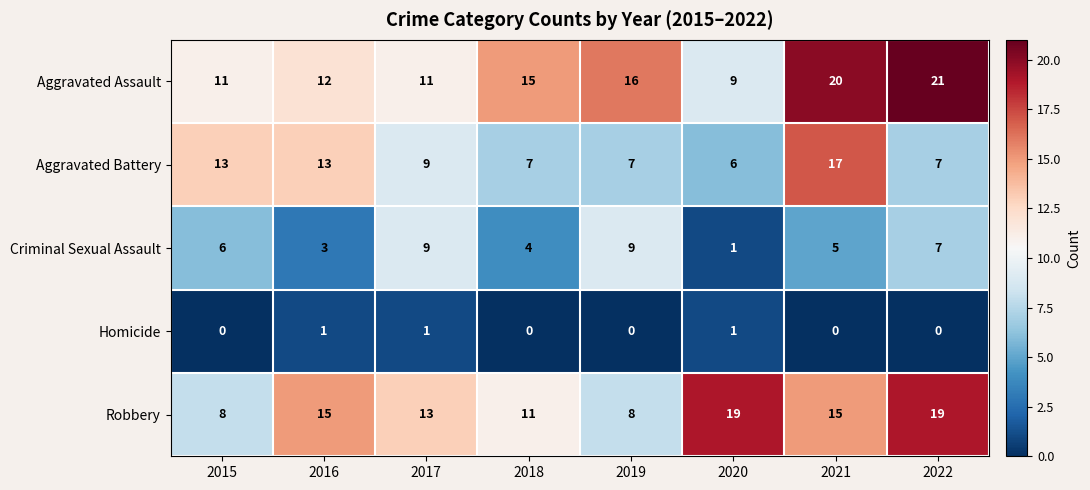

Where is Criminal Sexual Assault nearest to the value 5?

2021